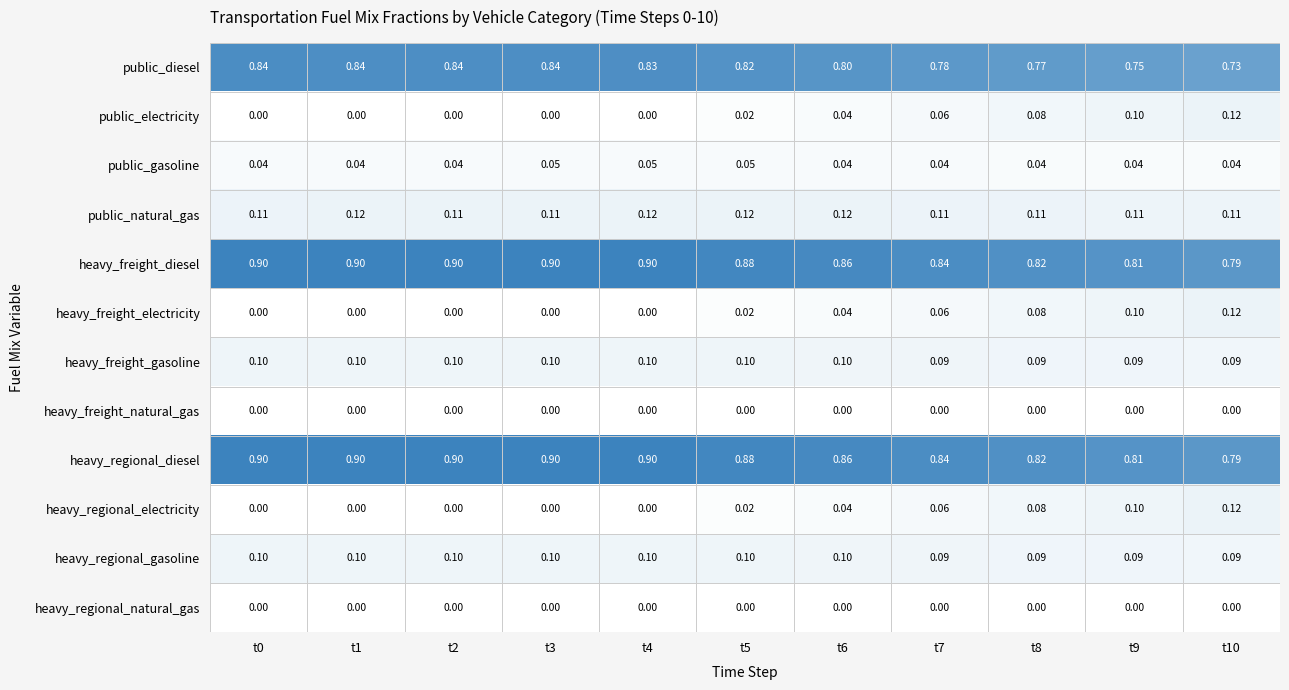

Is the value of heavy_regional_gasoline at t3 greater than the value of public_diesel at t9?

No